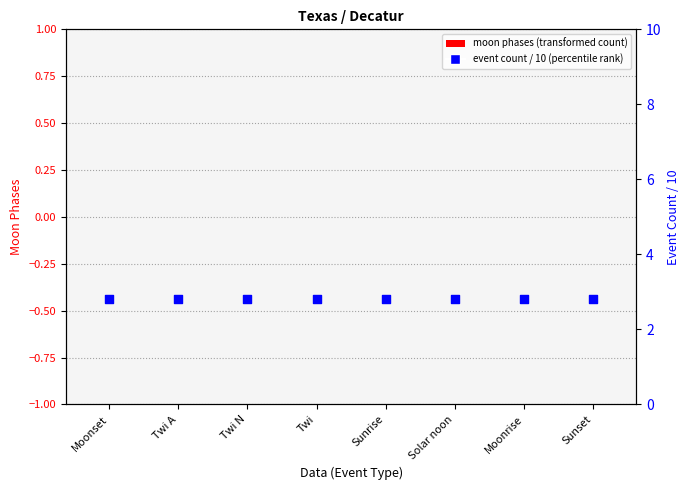

Which series has the largest total across all categories?

event count / 10